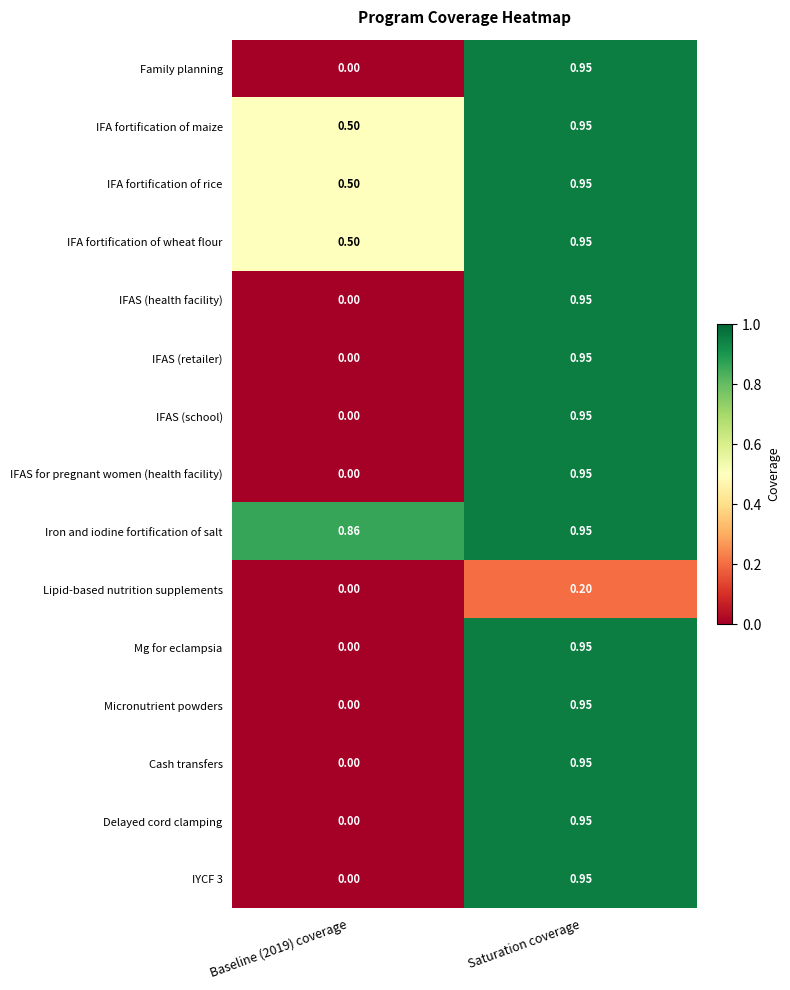

Which category has the highest value in the IFAS for pregnant women (health facility) series?

Saturation coverage